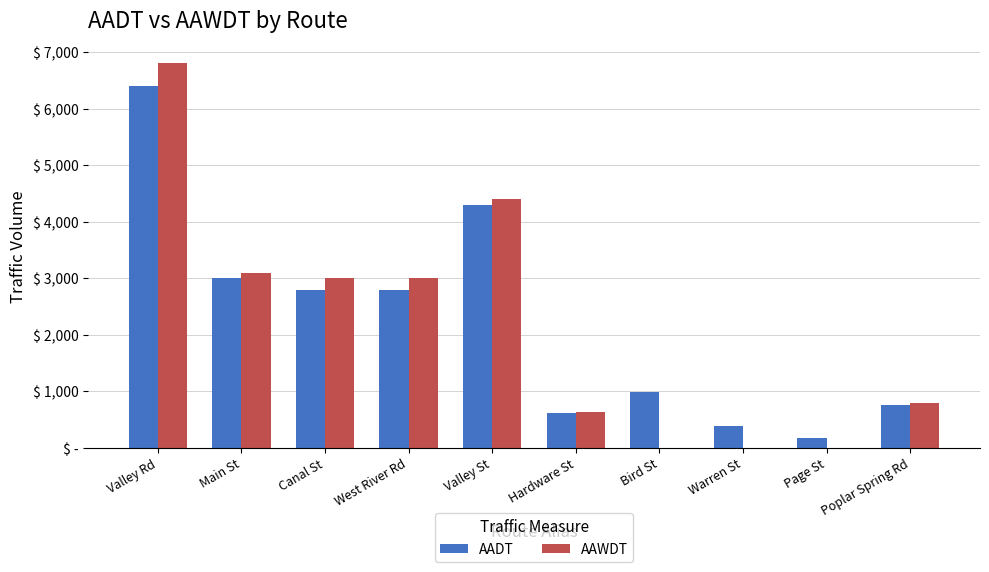

What is the difference between the maximum and minimum values in the AADT series?

6220